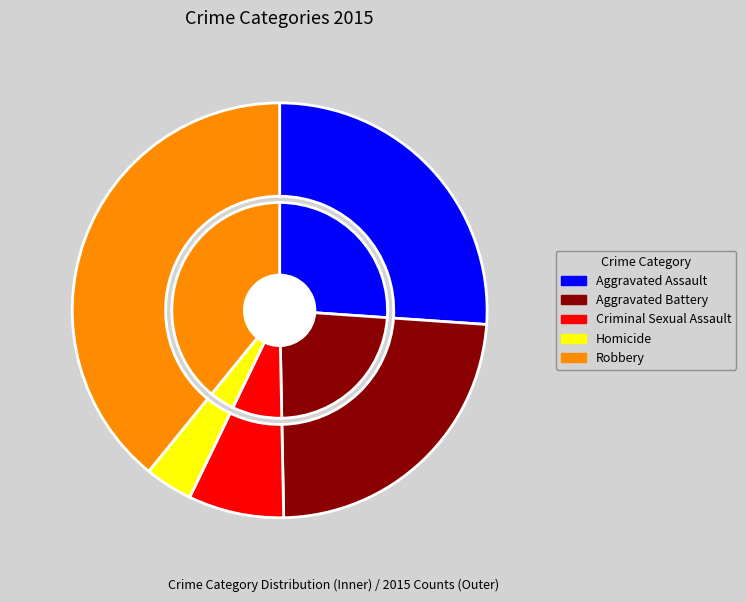

Is there a majority slice in this chart?

No